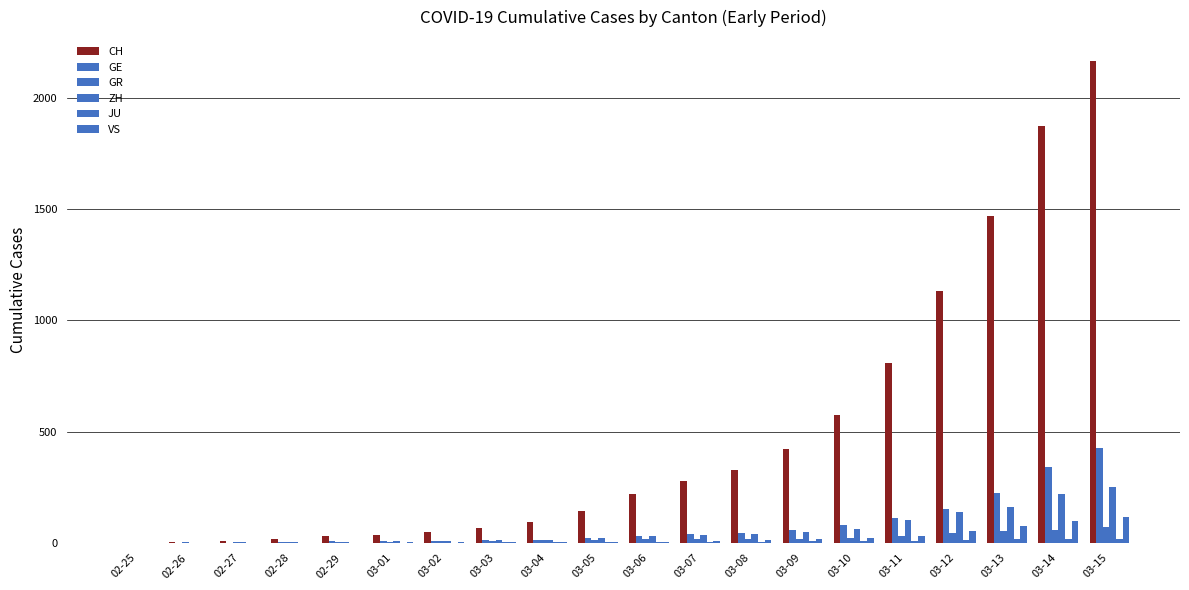

How many groups of bars are there?

20